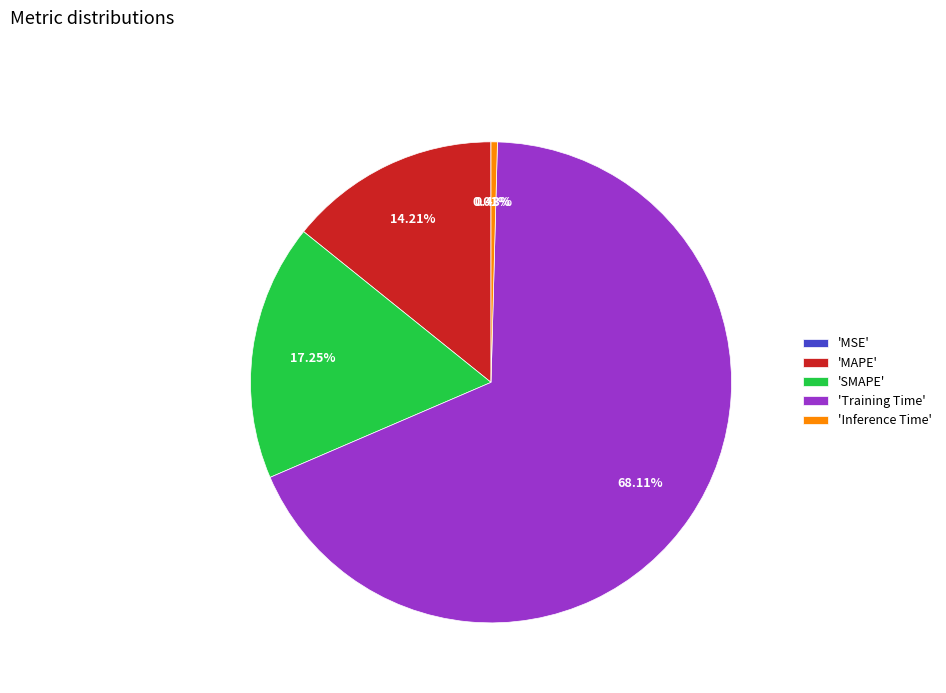

Does 'Training Time' account for over 50% of the chart?

Yes